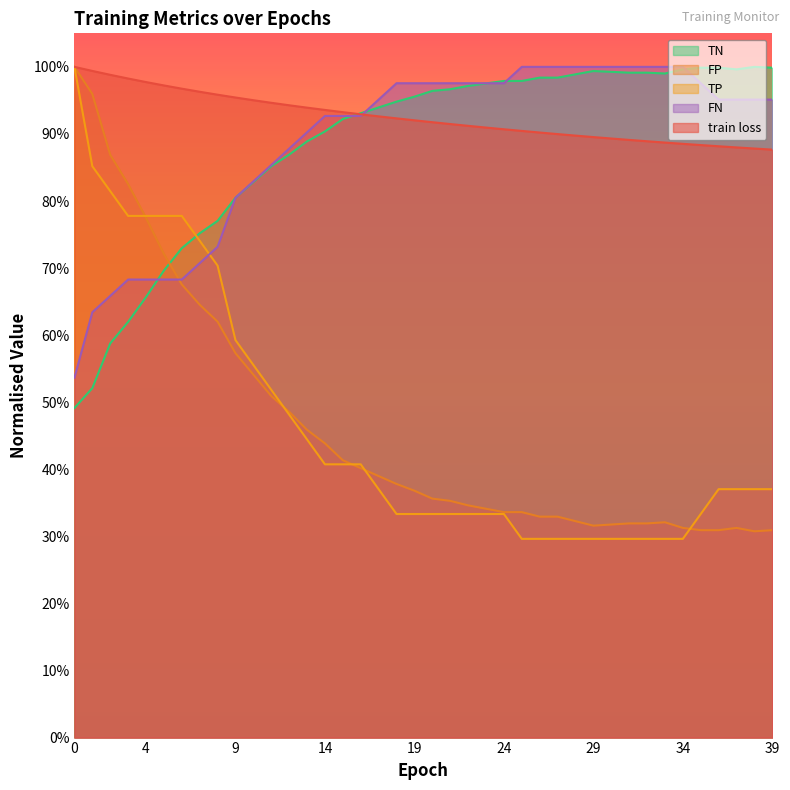

The TP series shows 0.3 at 20. True or false?

True